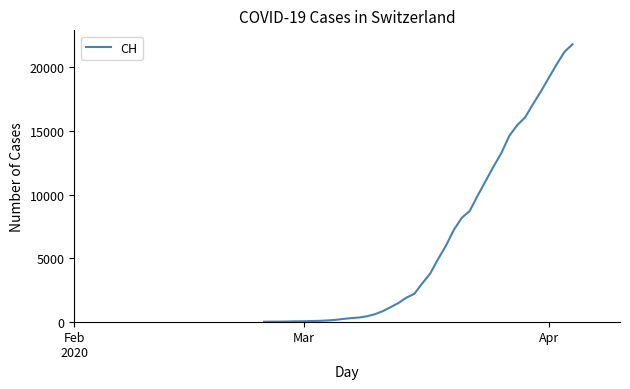

What is the maximum value shown in the chart?

21816